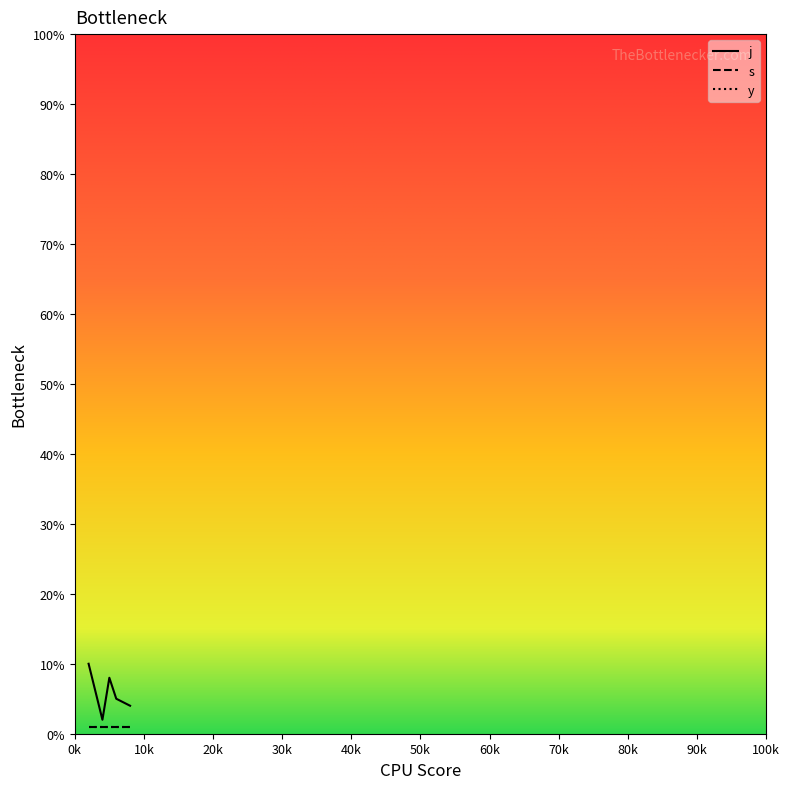

Which category has the lowest value in the s series?

2